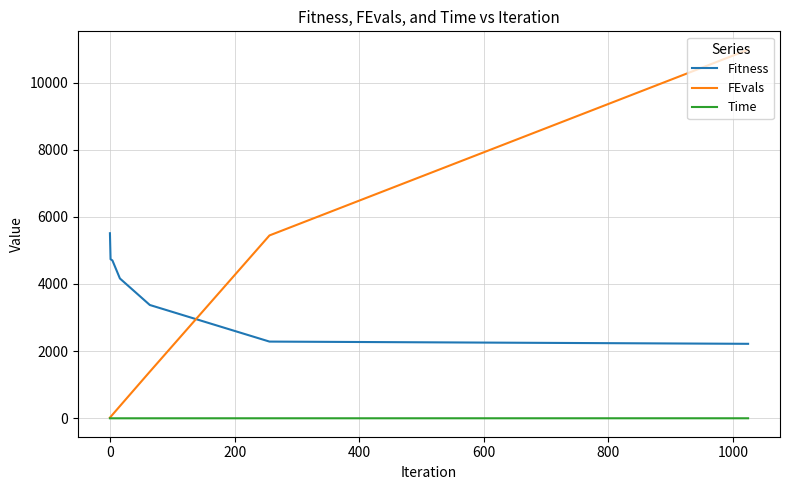

Which series has the largest range (max minus min)?

FEvals